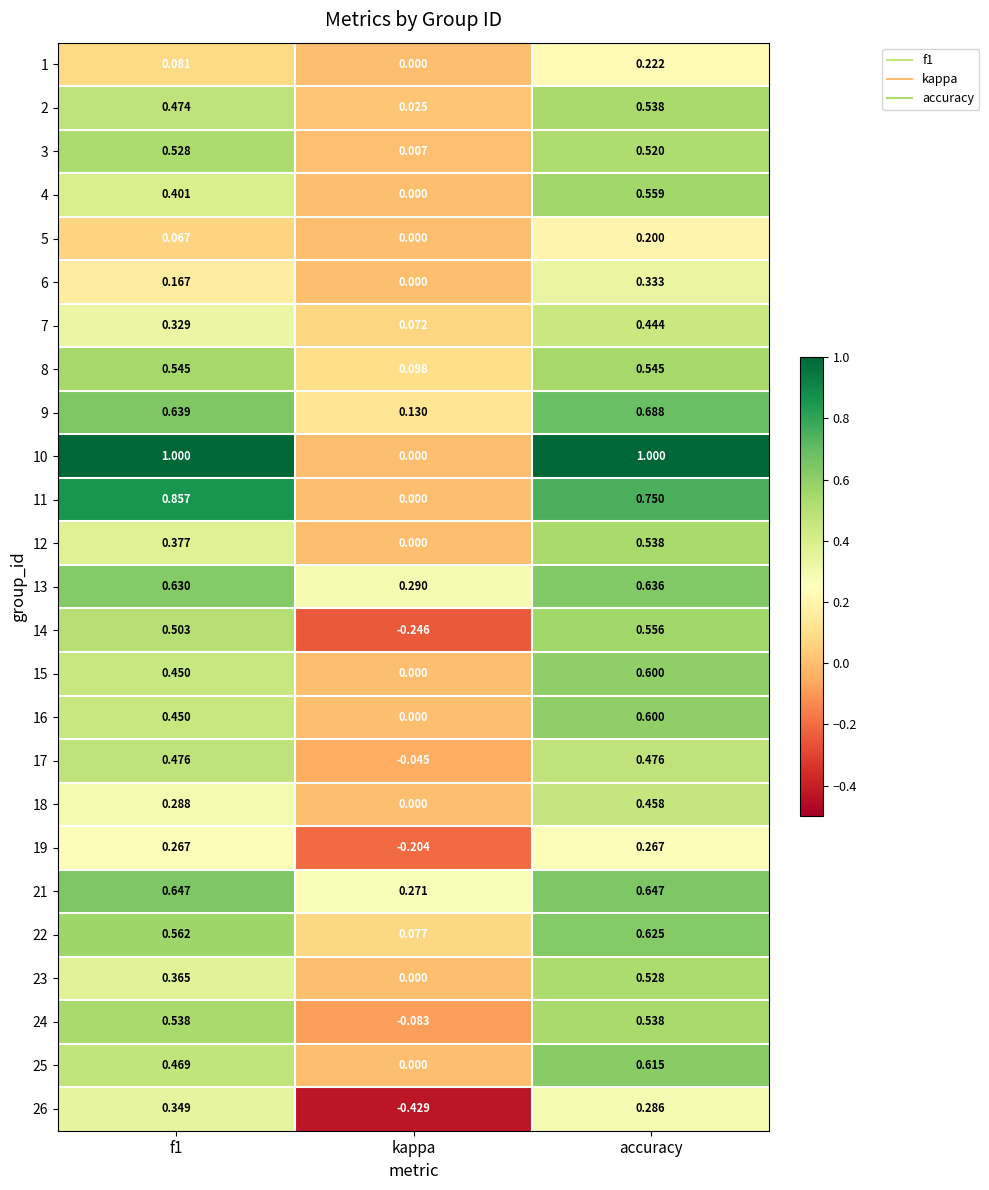

Which label corresponds to the smallest value in the chart?

kappa